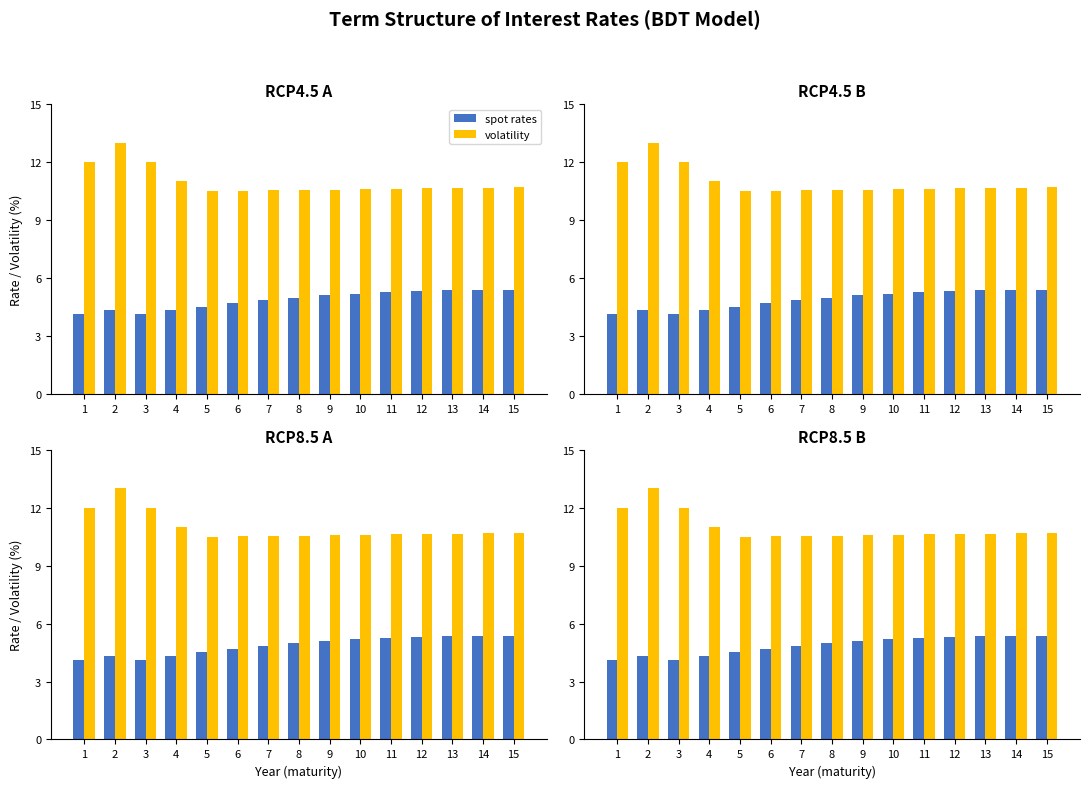

Reading left to right, extract all data points from this chart.

spot rates: 4.1	4.3	4.1	4.3	4.5	4.7	4.8	5.0	5.1	5.2	5.3	5.3	5.4	5.4	5.4
volatility: 12.0	13.0	12.0	11.0	10.5	10.5	10.5	10.6	10.6	10.6	10.6	10.6	10.7	10.7	10.7